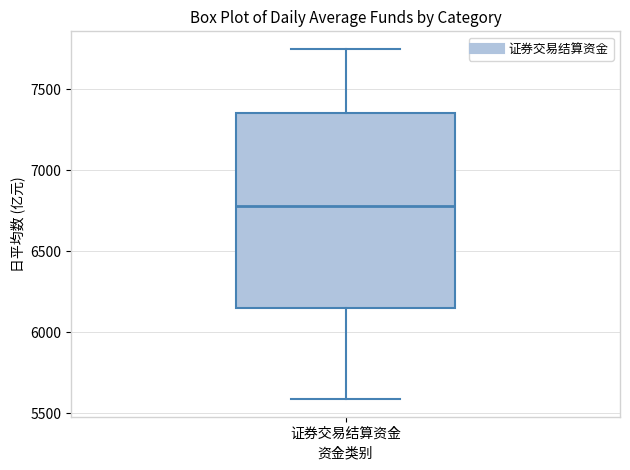

Transcribe this box plot: give where the median line is, the range the box spans, and where the two whiskers end, as read against the y-axis. The values are not printed on the chart, so give them approximately, as read against the axis.

median 6800, box 6150 to 7350, whiskers 5600 to 7750